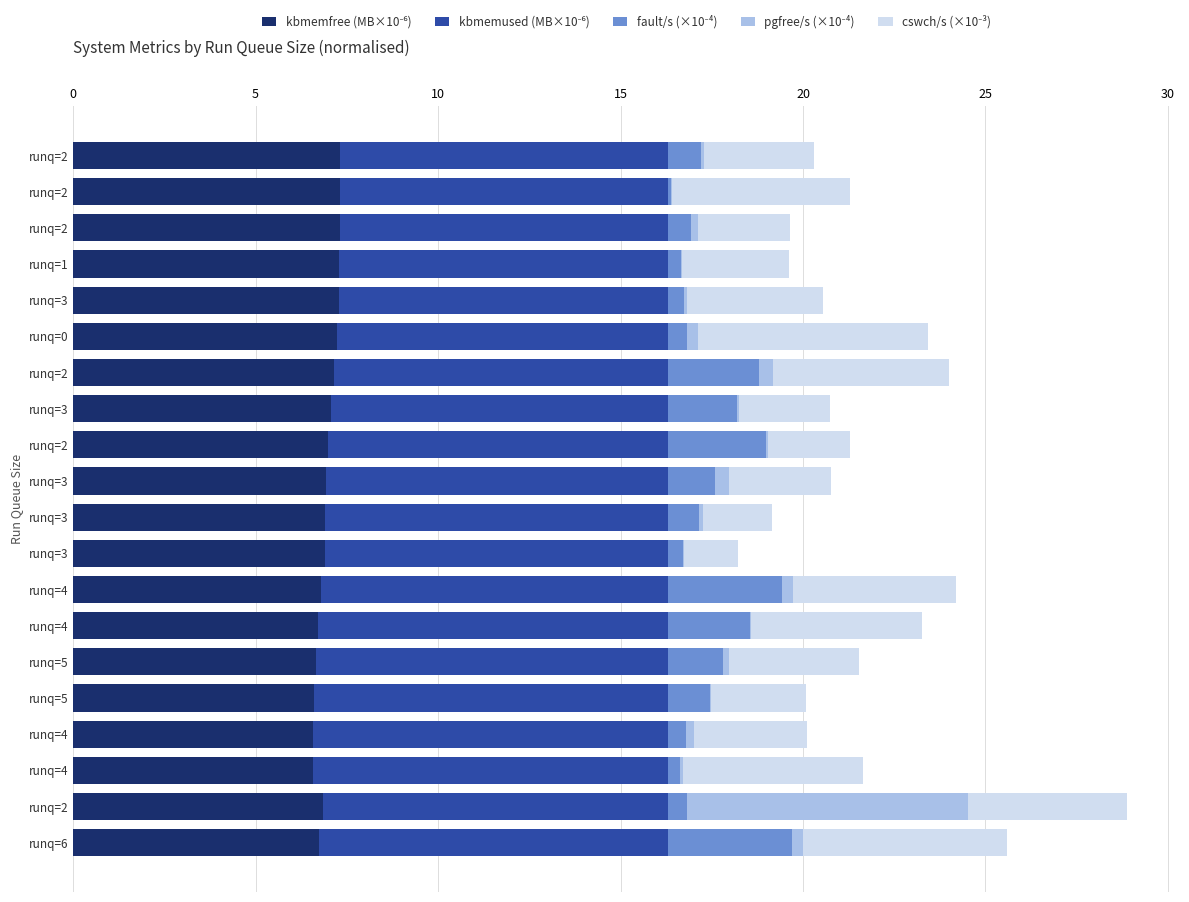

Which series has the widest spread of values?

pgfree/s (×10⁻⁴)